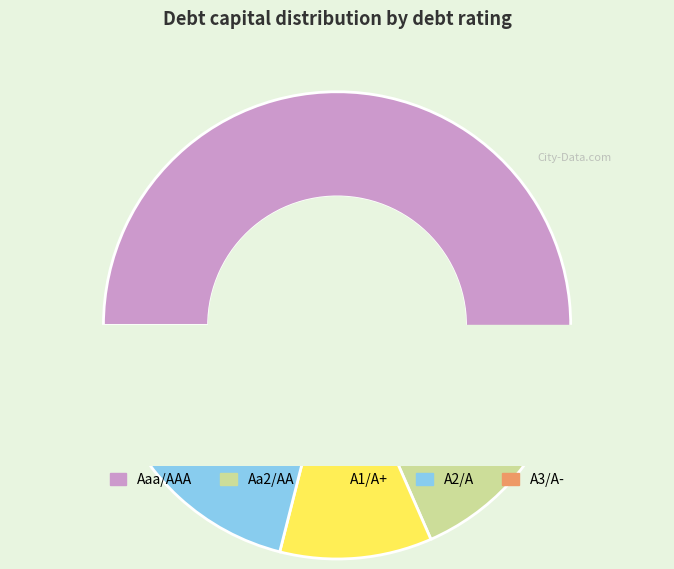

What percentage is NOT represented by A1/A+?

89.5%